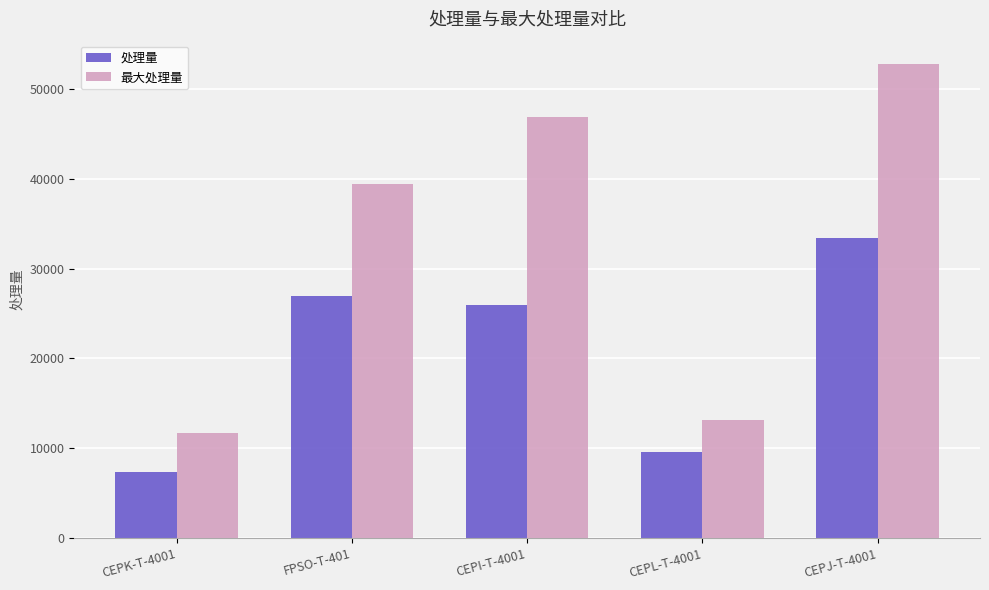

What is the maximum value shown in the chart?

52738.6